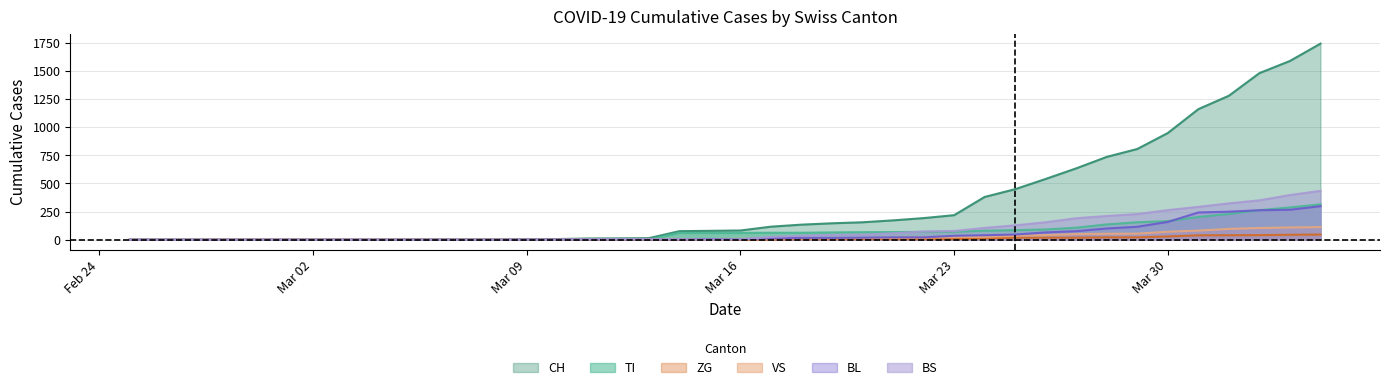

True or false: TI and ZG cross at least once.

False